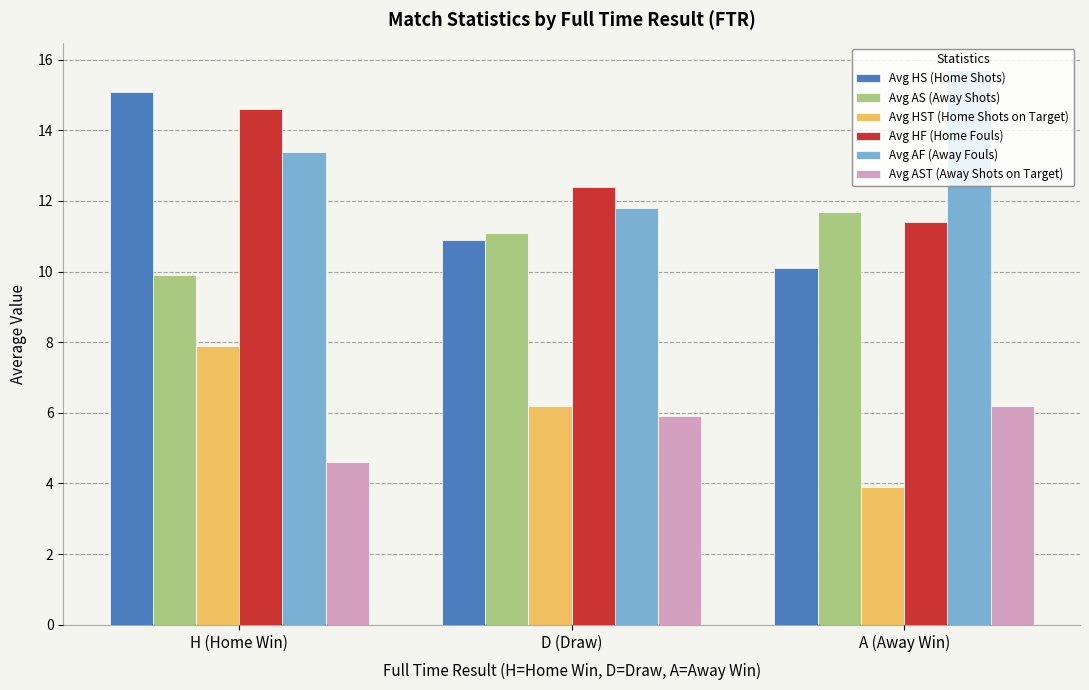

What is the sum of all Avg HF (Home Fouls) values?

38.4